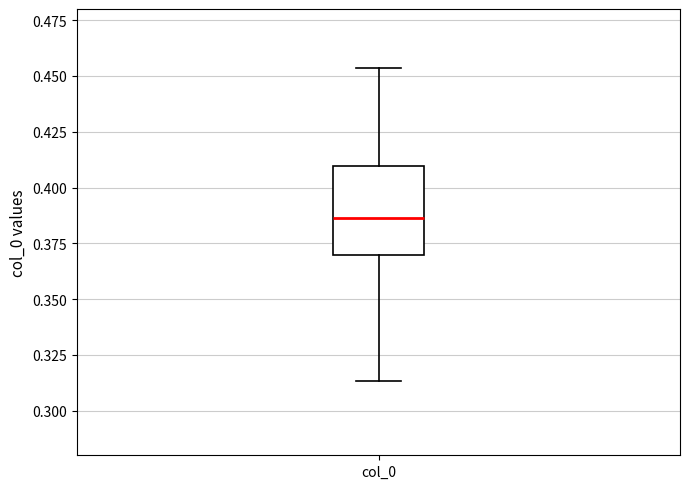

Where does the upper whisker of the box for col_0 end on the y-axis? The values are not printed on the chart, so give them approximately, as read against the axis.

0.455